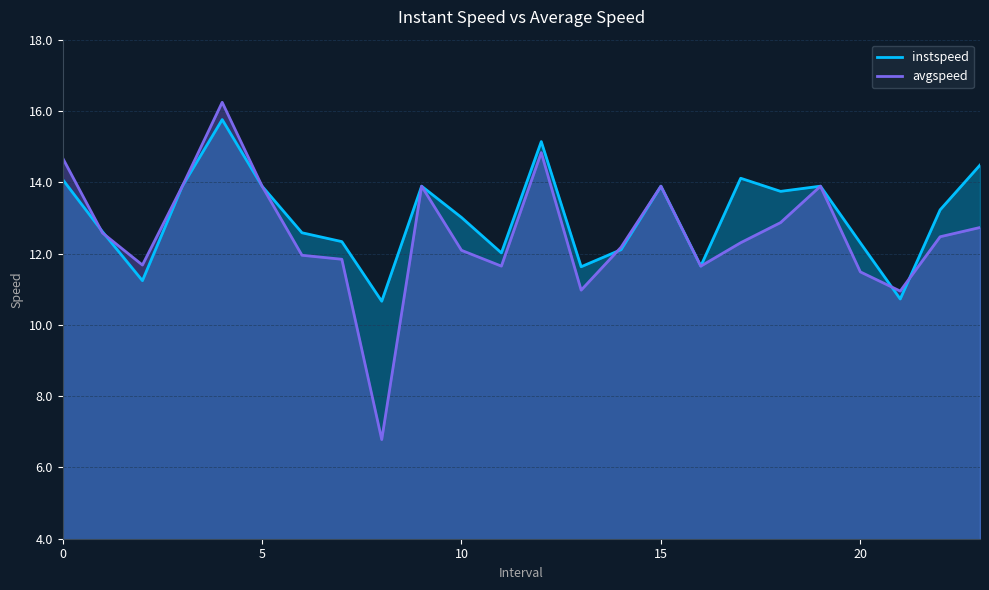

What is the greatest value displayed?

16.2